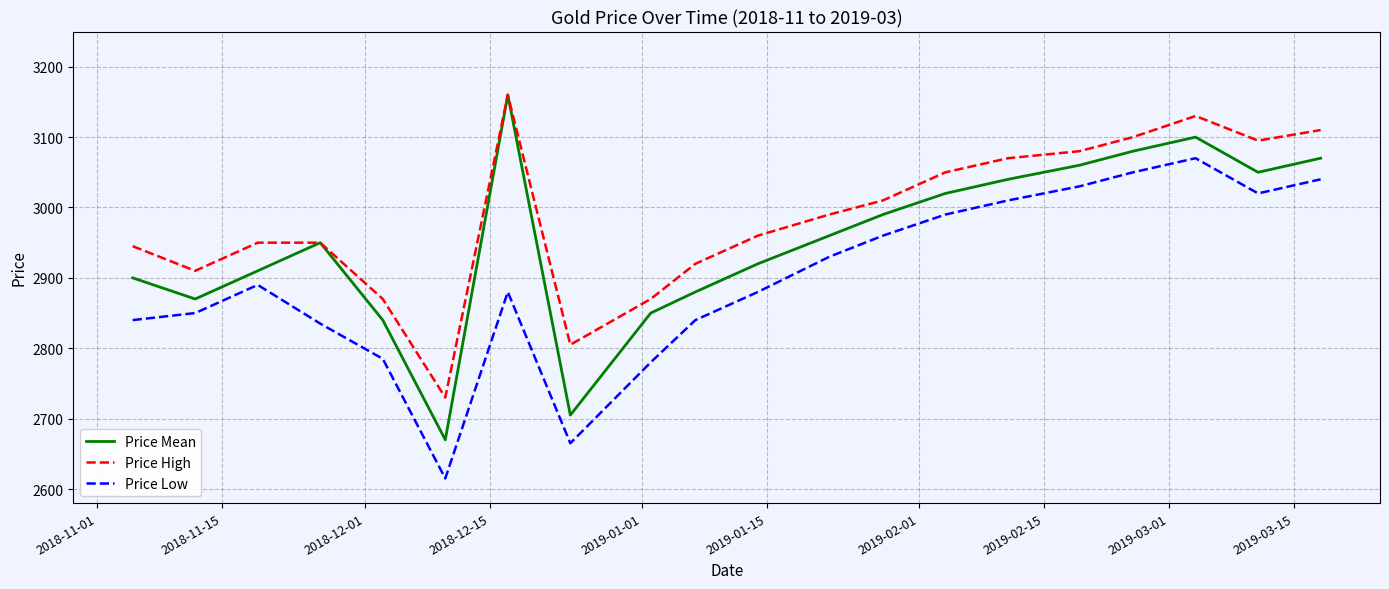

List the series in order of their overall mean, highest first.

Price High, Price Mean, Price Low